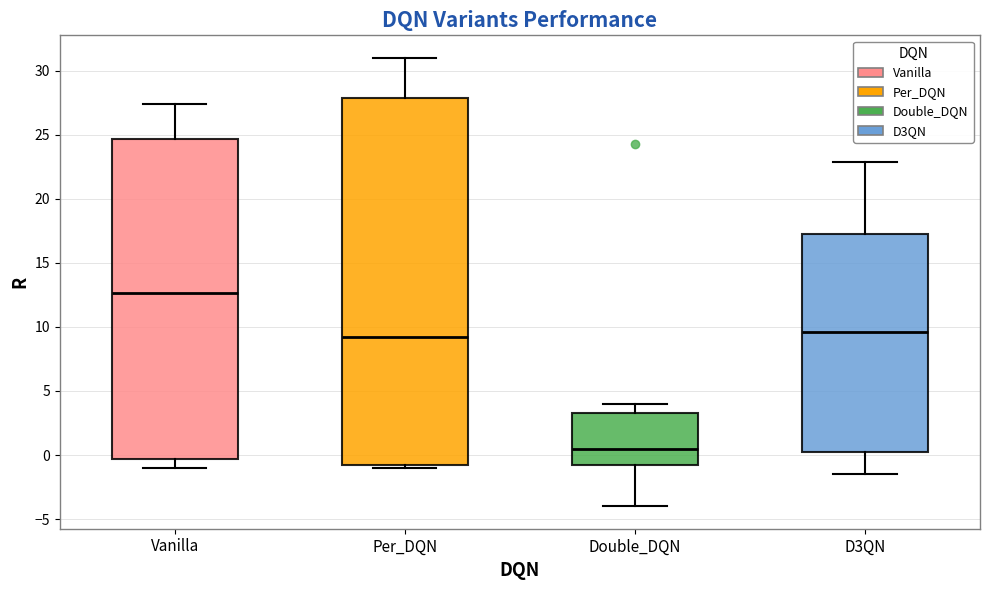

Where does the lower whisker of the box for Double_DQN end on the y-axis? The values are not printed on the chart, so give them approximately, as read against the axis.

-4.0